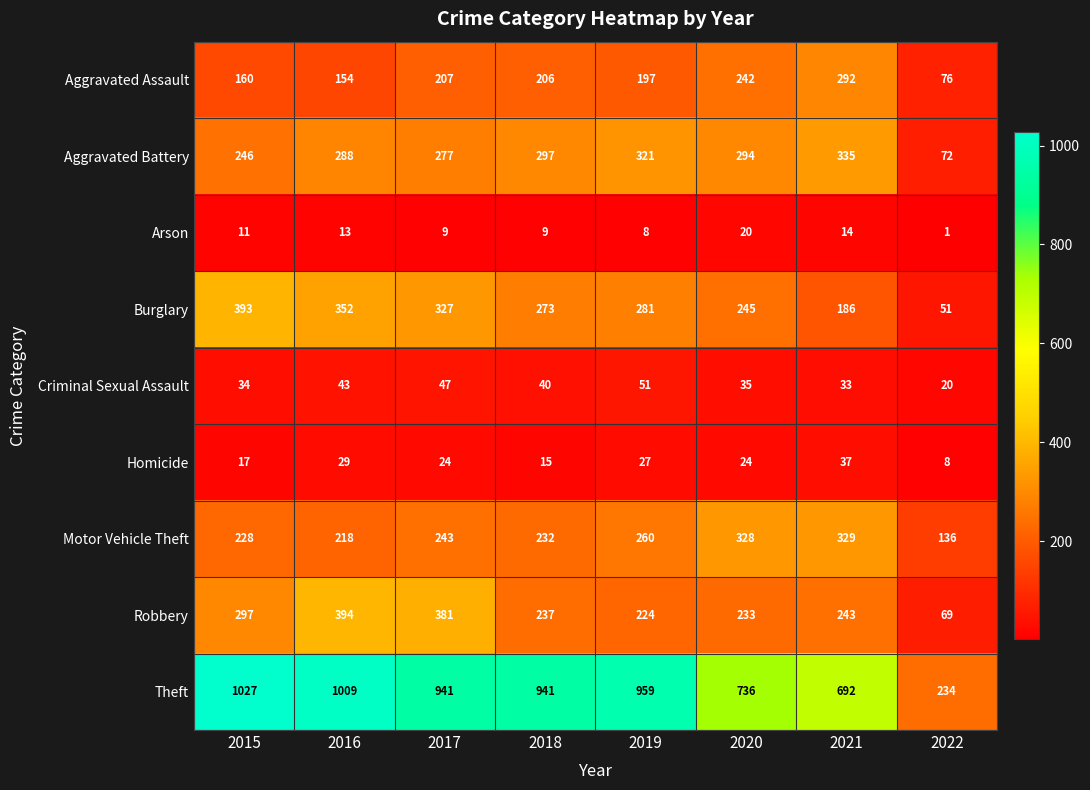

What is the difference between the second highest and second lowest values in the Homicide series?

14